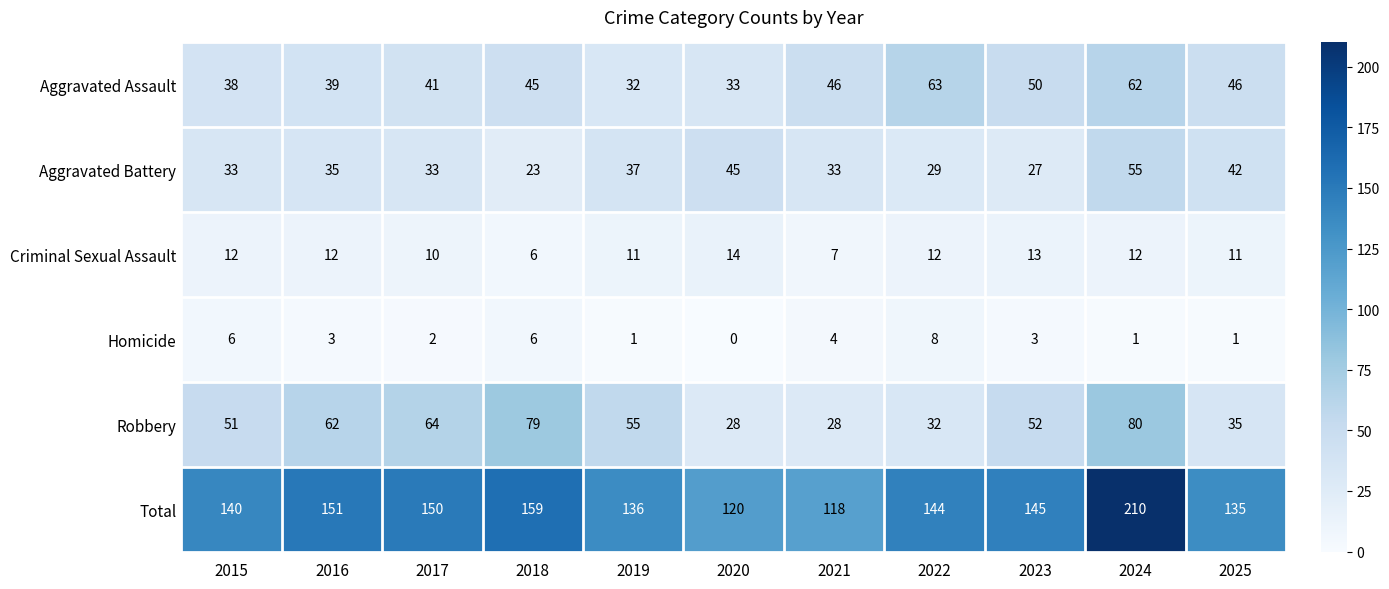

Count the number of data series in this chart.

6